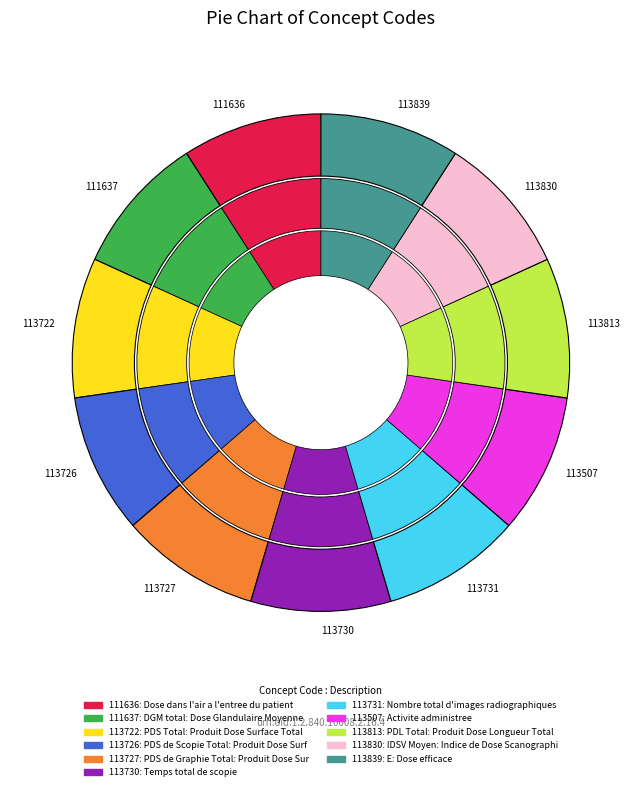

True or false: 113722 accounts for 23% of the total.

False